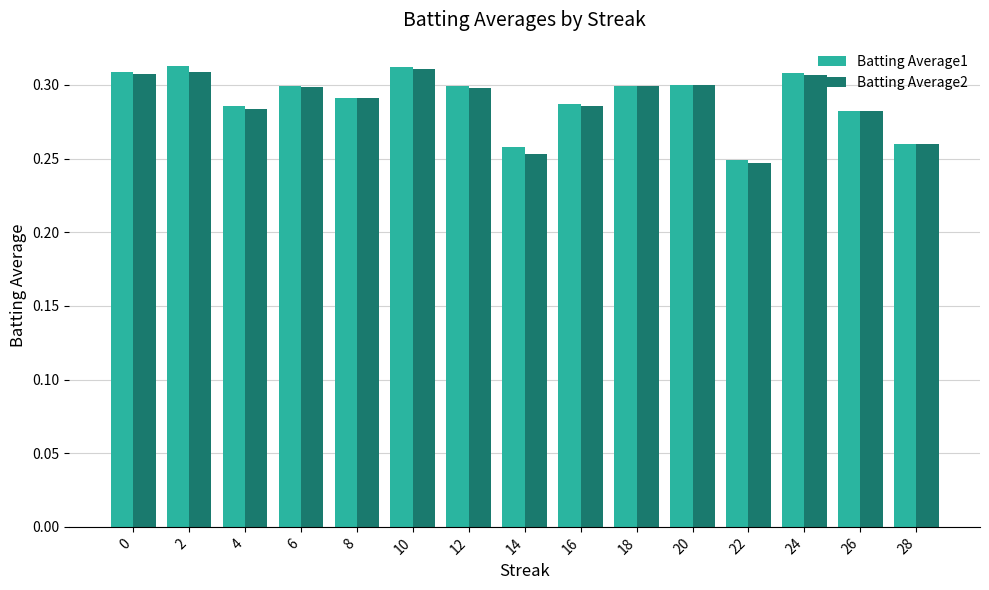

What is the sum of all Batting Average2 values?

4.3